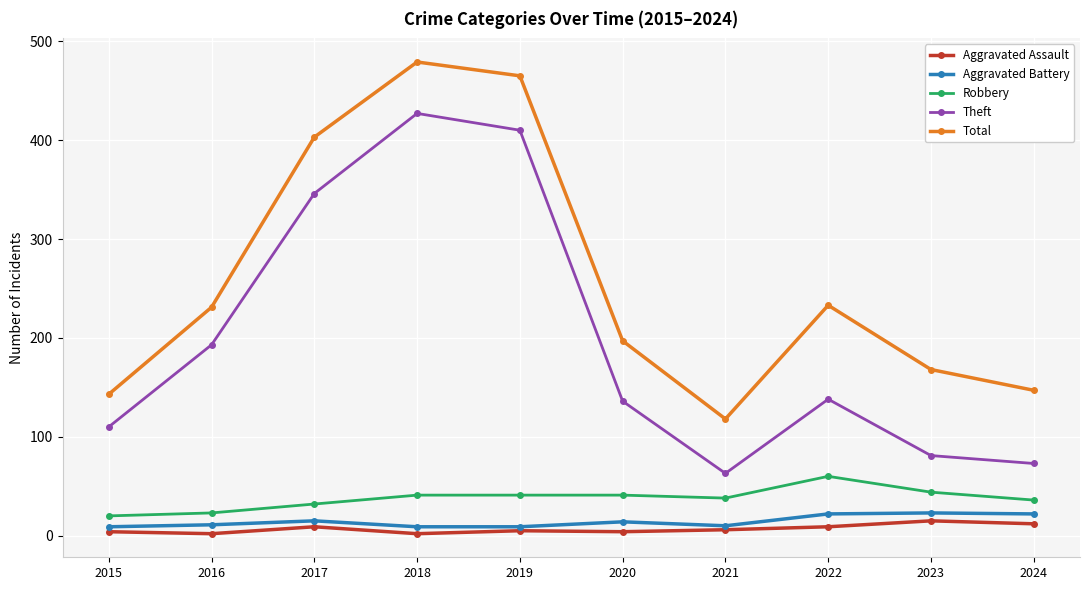

True or false: Aggravated Battery has a value of 11 at 2016.

True